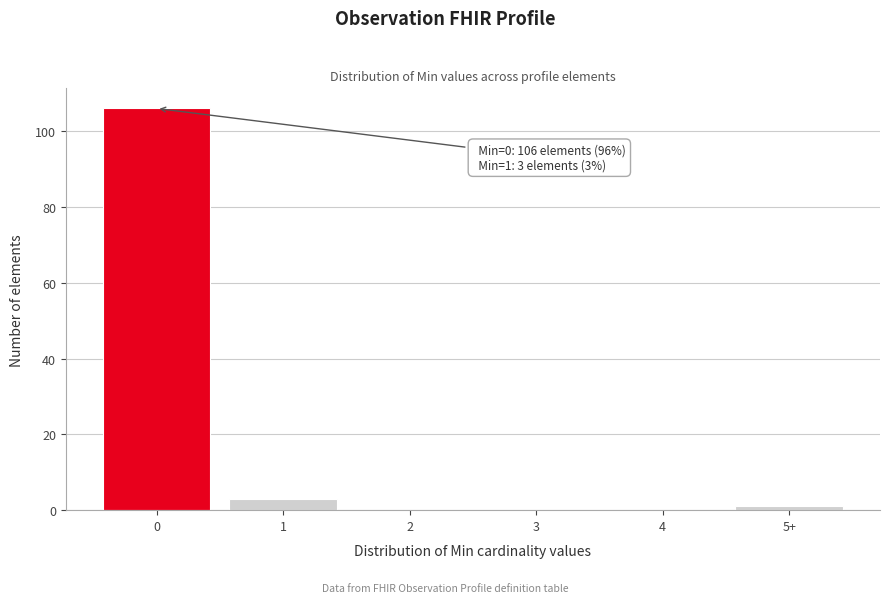

Reading right to left, transcribe all the data shown in this chart.

5+=1	4=0	3=0	2=0	1=3	0=106